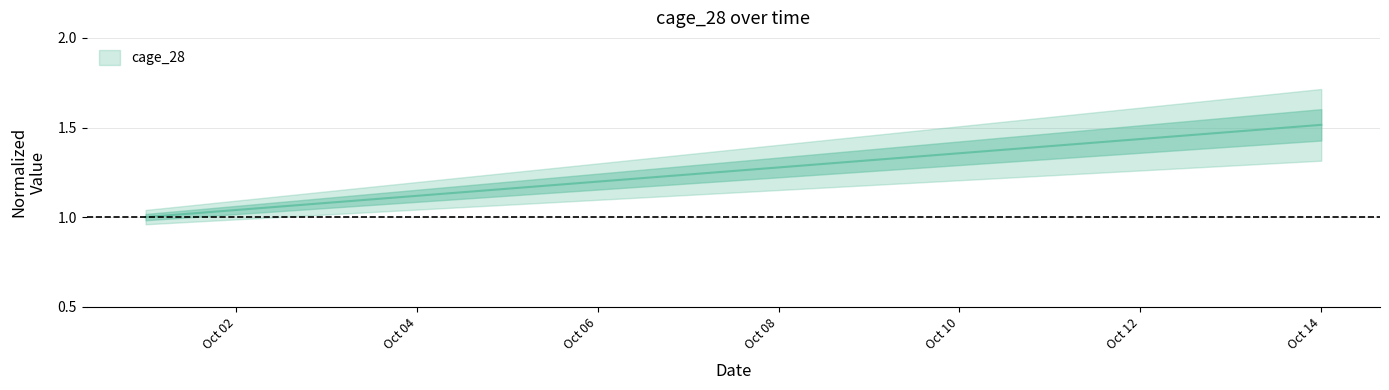

What is the minimum value shown in the chart?

1.0